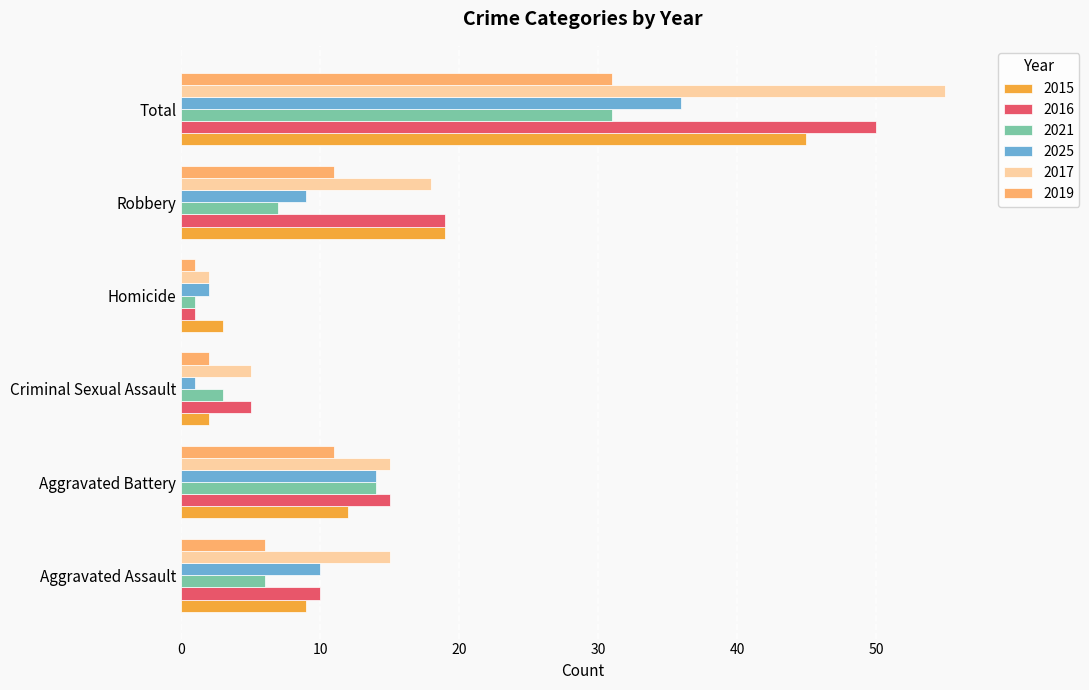

Which label corresponds to the largest value in the chart?

Total